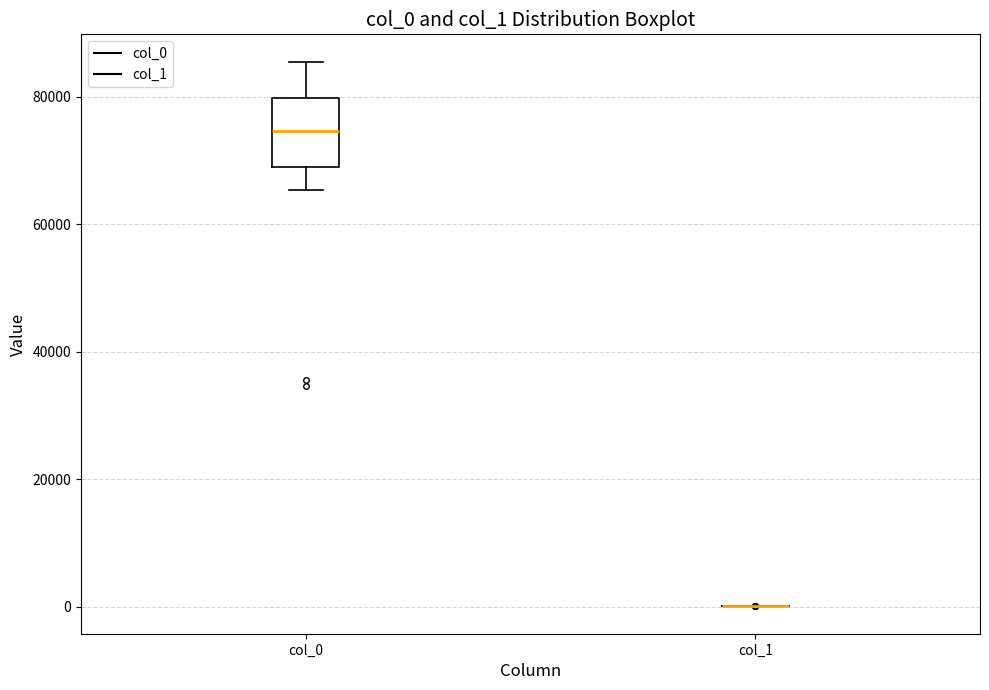

Reading left to right, transcribe this box plot: for each box, give where its median line is, the range the box spans, and where its two whiskers end, as read against the y-axis. The values are not printed on the chart, so give them approximately, as read against the axis.

col_0: median 74000, box 68000 to 80000, whiskers 66000 to 86000
col_1: box collapsed to a line at 0, whiskers 0 to 0